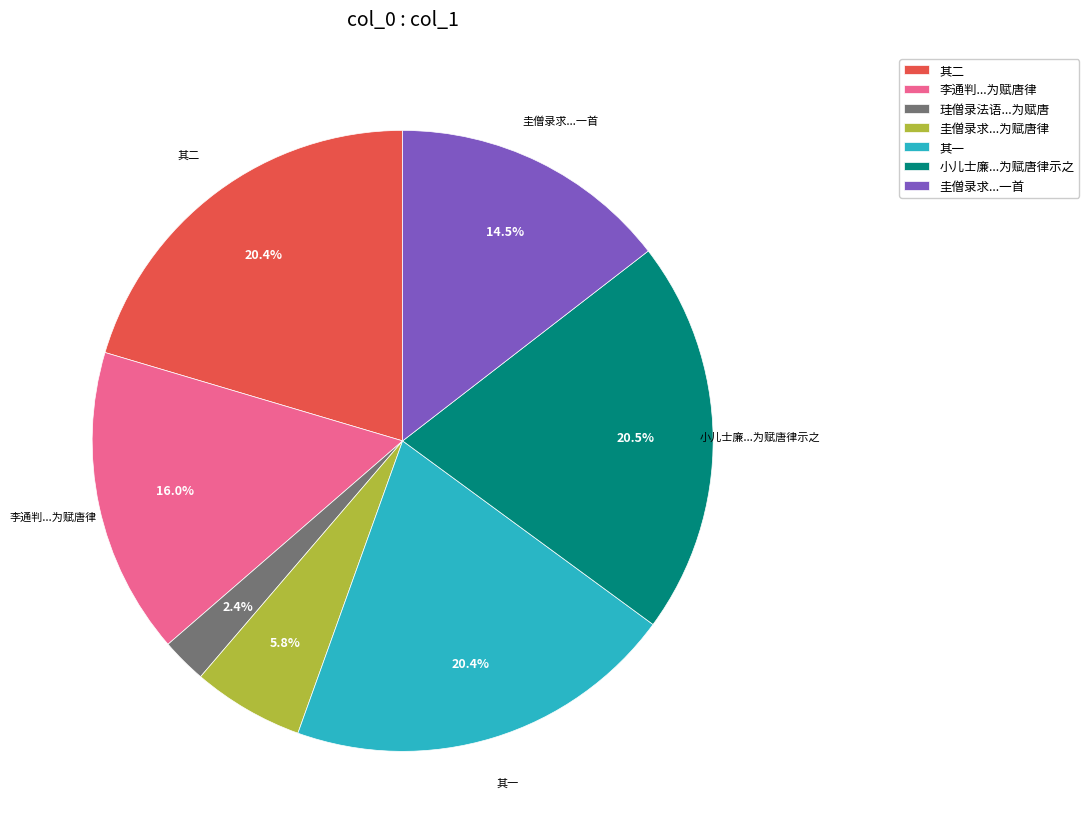

What is the ratio of the value at 小儿士廉...为赋唐律示之 to the value at 圭僧录求...一首?

1.4